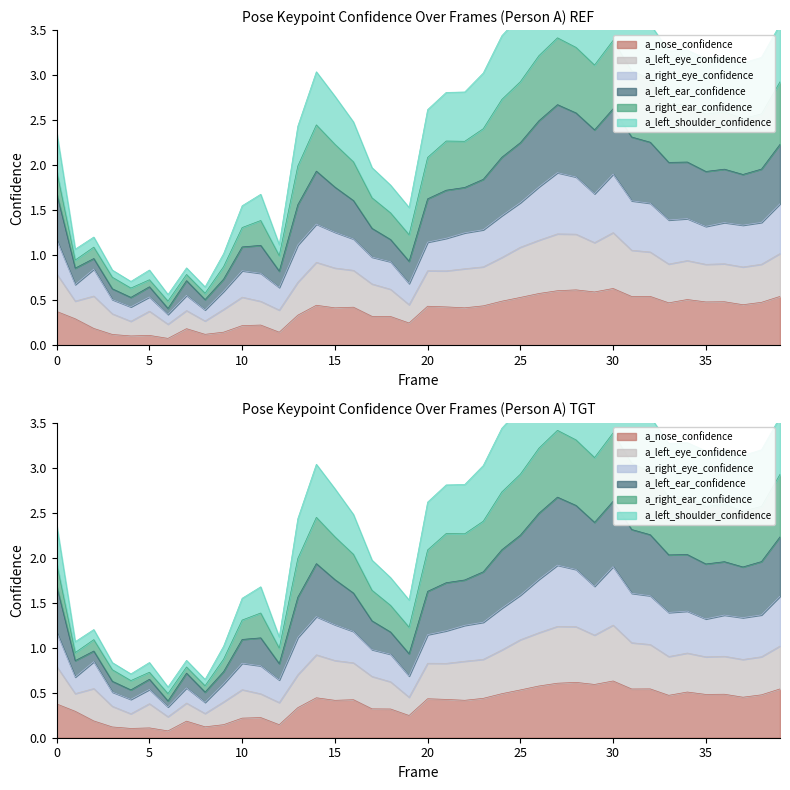

Is the value of a_right_eye_confidence at 33 greater than the value of a_nose_confidence at 38?

Yes